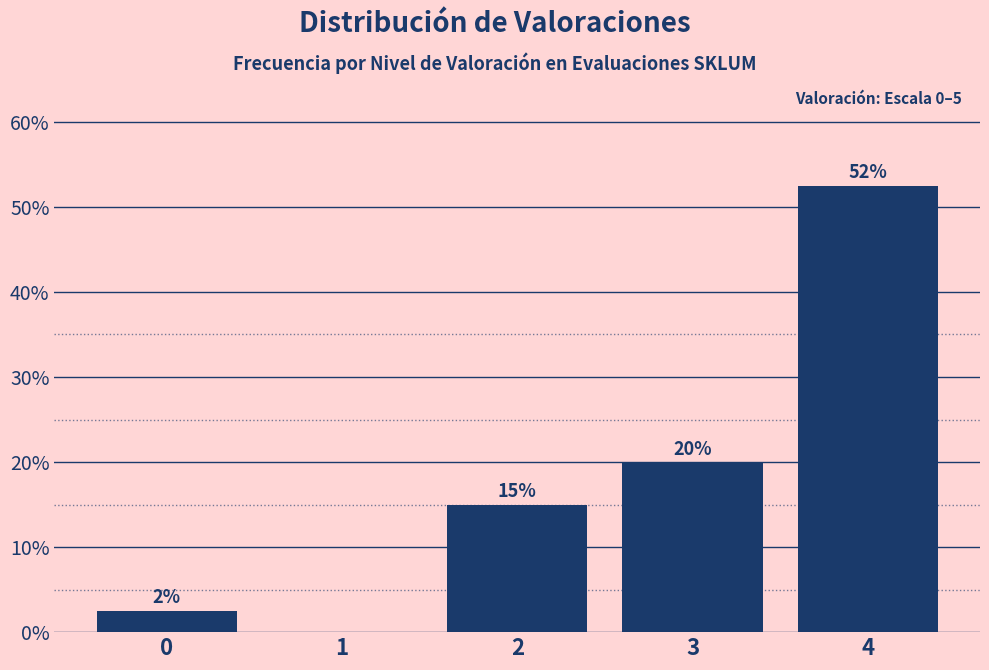

Where is the data nearest to the value 26?

3